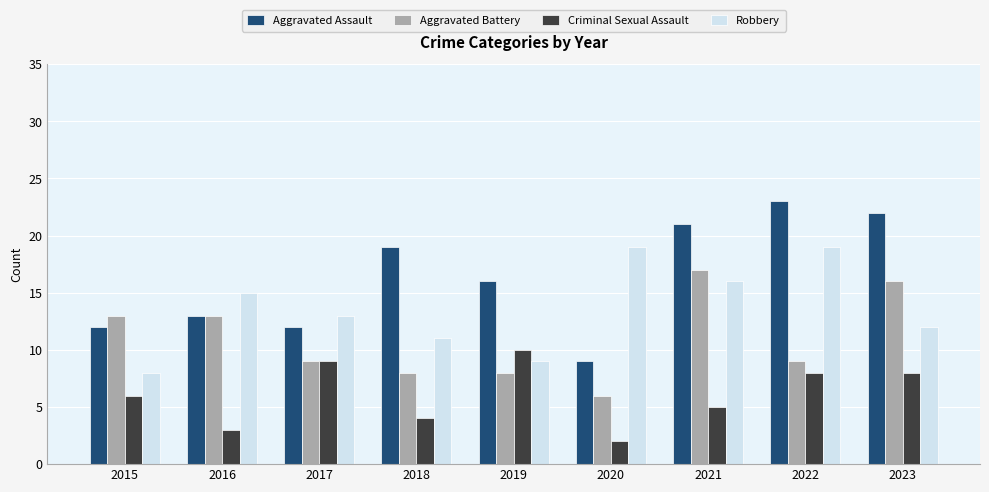

At how many categories does at least one series exceed 6?

9